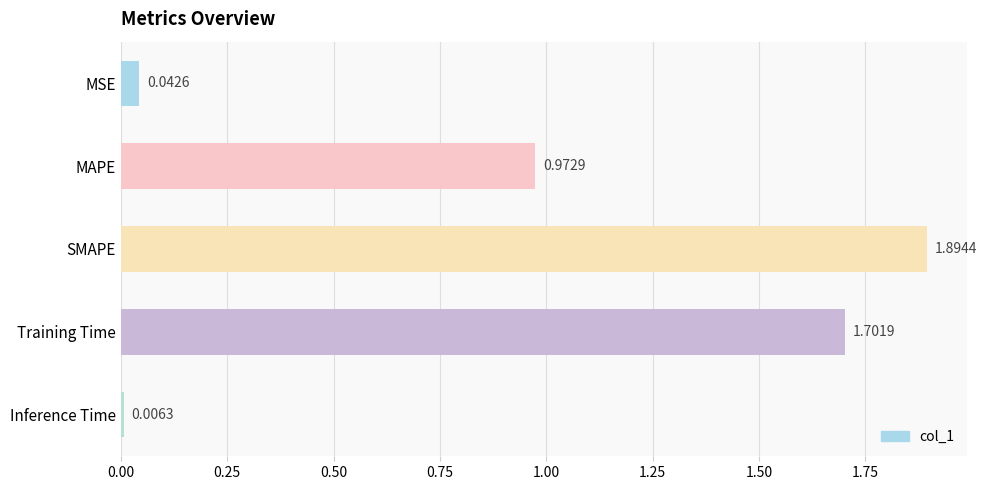

Does the chart contain stacked bars?

No